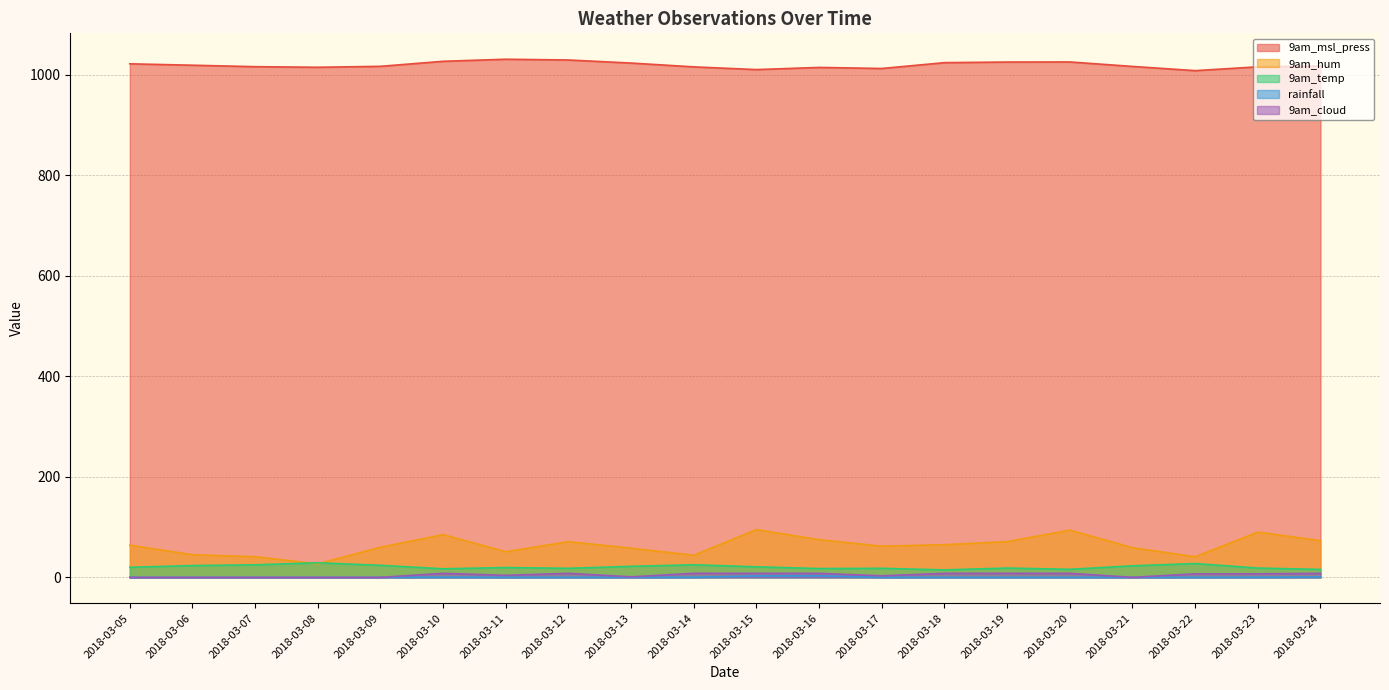

Which category has the highest value in the 9am_msl_press series?

2018-03-11